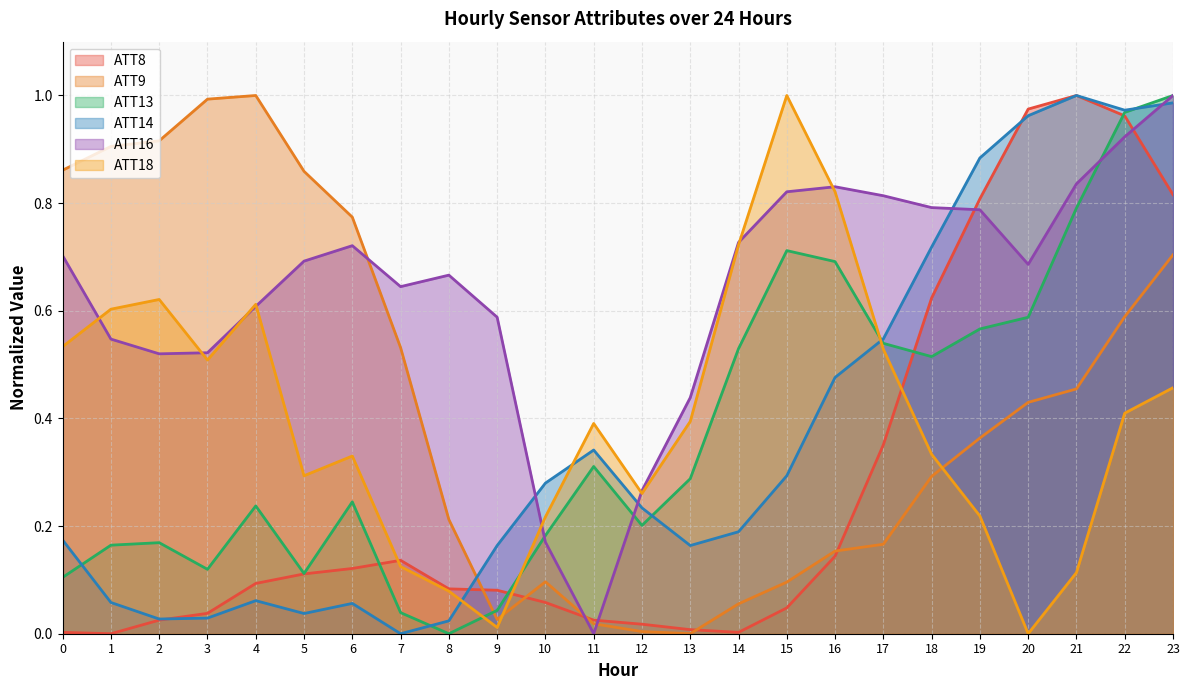

Between 5 and 13, which is larger?

5